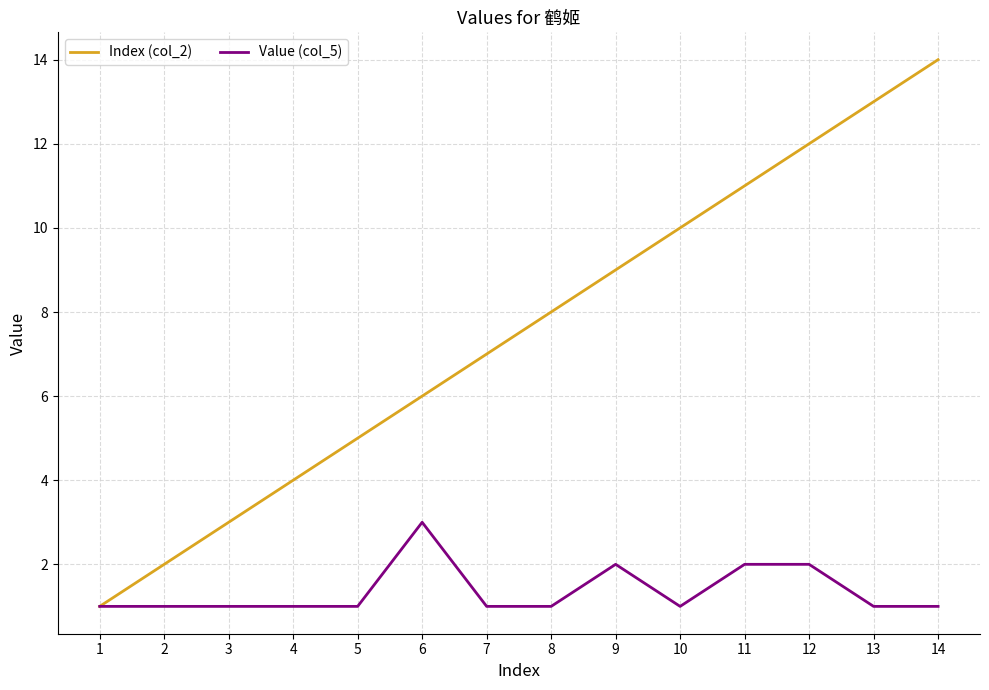

Does the chart display data point markers on the line(s)?

No